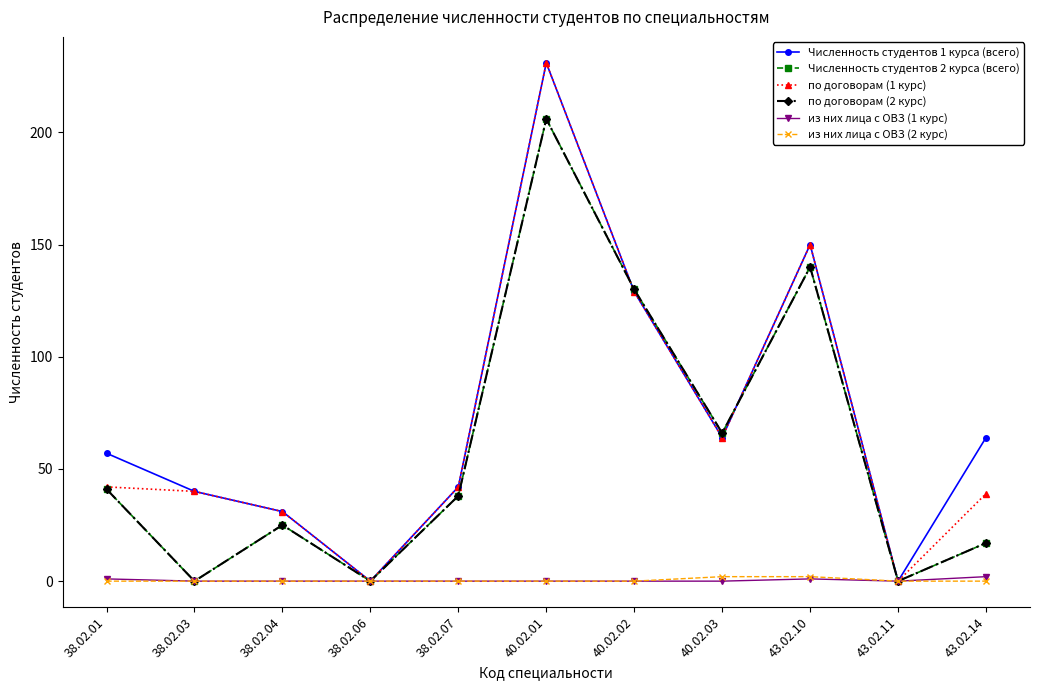

Is this an area chart (filled region under the line)?

No